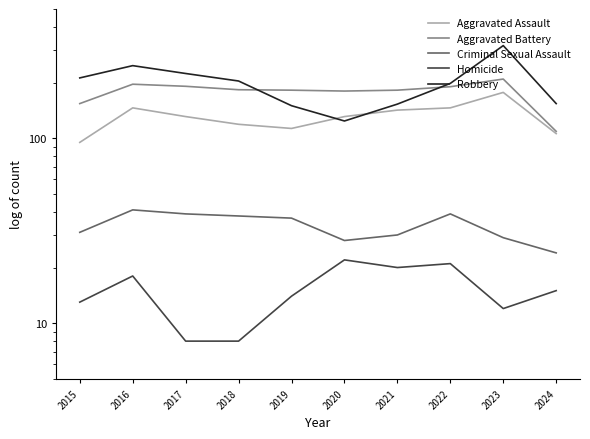

Reading left to right, extract all data points from this chart.

Aggravated Assault: 95	146	131	119	113	131	142	146	177	106
Aggravated Battery: 154	196	191	183	182	180	182	190	209	109
Criminal Sexual Assault: 31	41	39	38	37	28	30	39	29	24
Homicide: 13	18	8	8	14	22	20	21	12	15
Robbery: 212	247	224	204	150	124	153	198	317	154